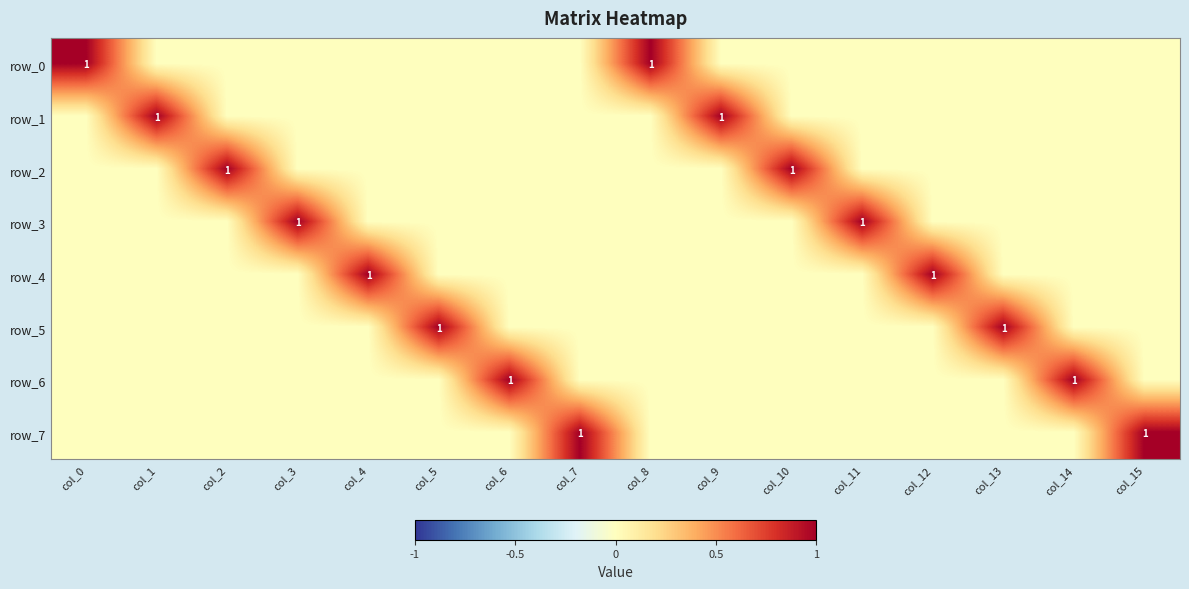

Reading right to left, extract all data points from this chart.

row_0: 0	0	0	0	0	0	0	1	0	0	0	0	0	0	0	1
row_1: 0	0	0	0	0	0	1	0	0	0	0	0	0	0	1	0
row_2: 0	0	0	0	0	1	0	0	0	0	0	0	0	1	0	0
row_3: 0	0	0	0	1	0	0	0	0	0	0	0	1	0	0	0
row_4: 0	0	0	1	0	0	0	0	0	0	0	1	0	0	0	0
row_5: 0	0	1	0	0	0	0	0	0	0	1	0	0	0	0	0
row_6: 0	1	0	0	0	0	0	0	0	1	0	0	0	0	0	0
row_7: 1	0	0	0	0	0	0	0	1	0	0	0	0	0	0	0